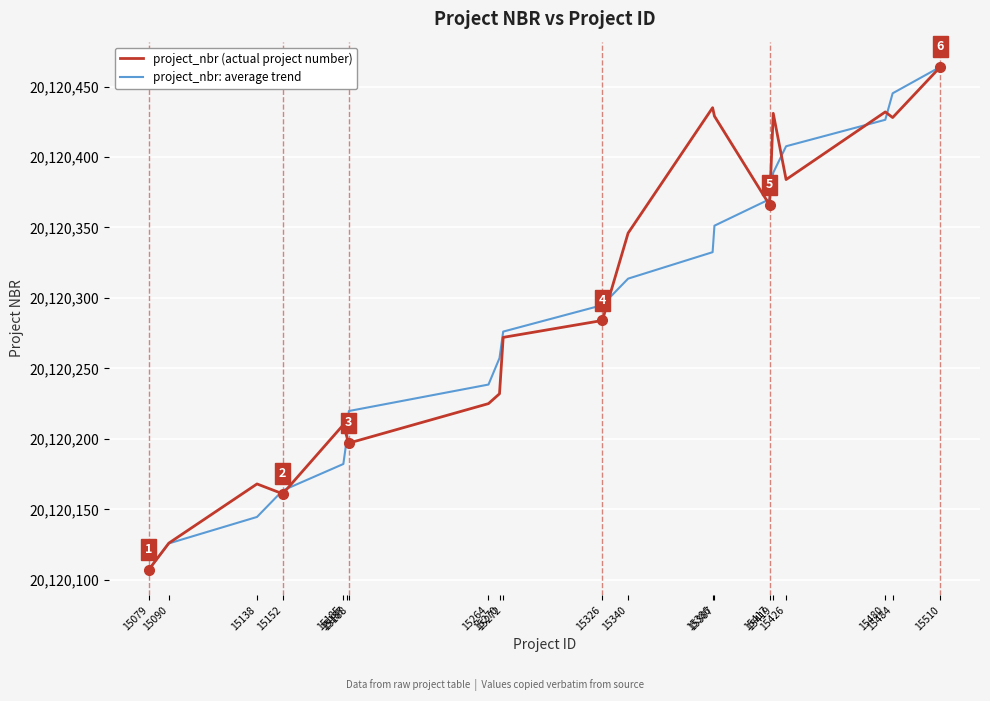

What is the highest value of the project_nbr (actual project number) series?

20120464.0